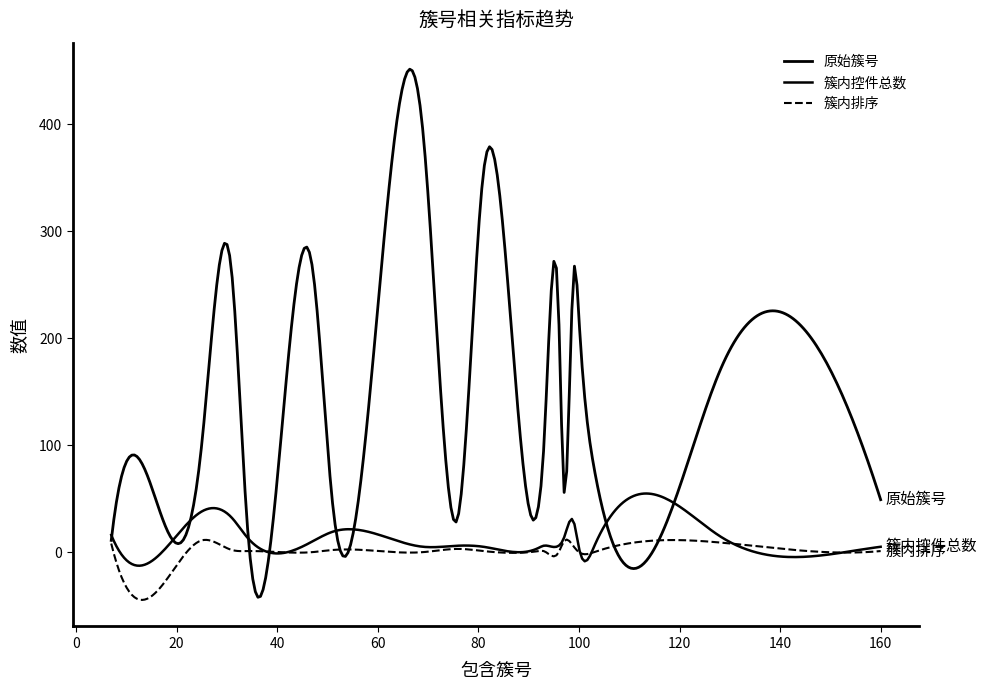

Does the chart display data point markers on the line(s)?

No